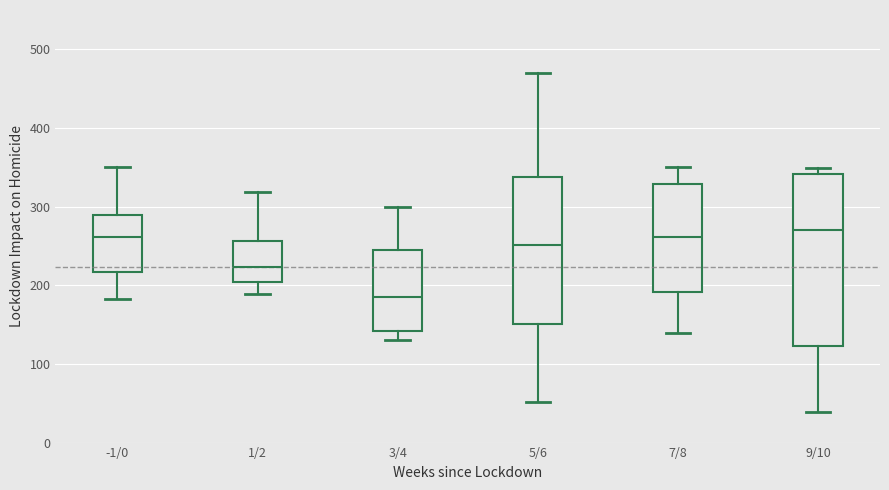

Which box is the tallest, from its lower edge to its upper edge?

9/10